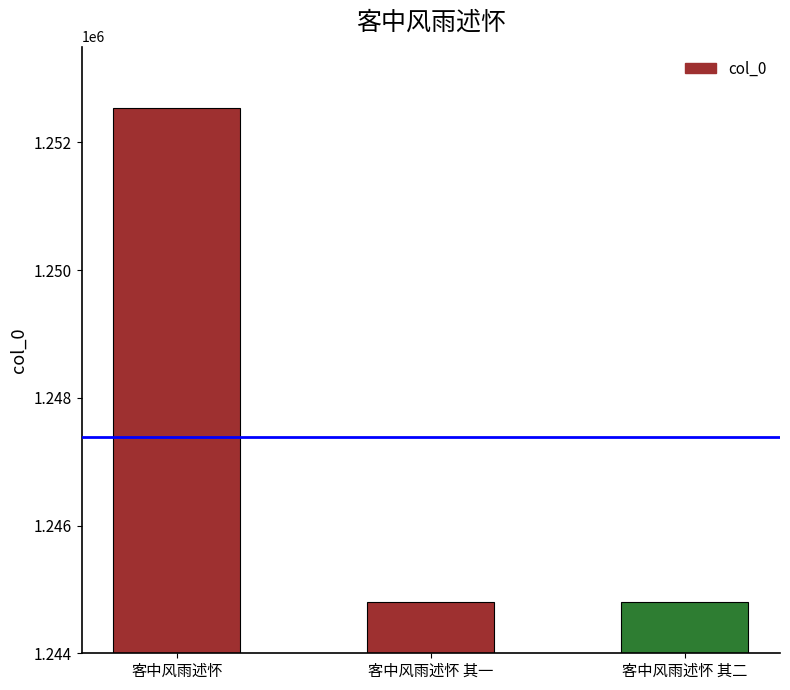

Does the chart contain stacked bars?

No